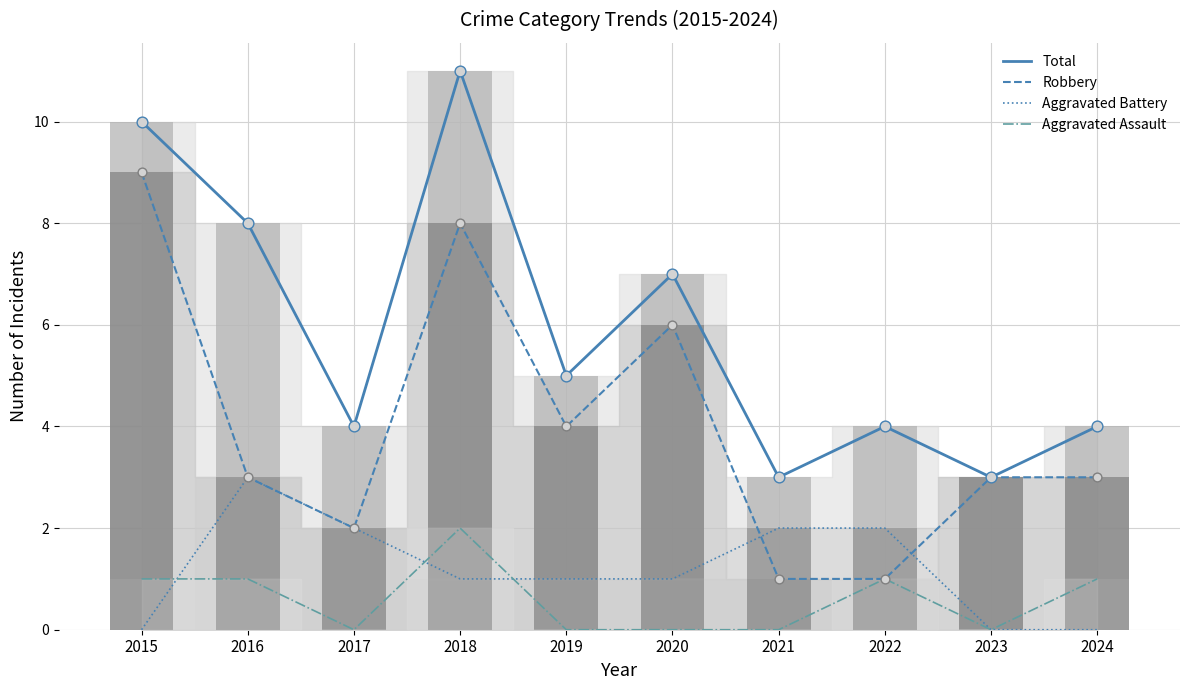

At which category is the sum across all series the highest?

2018